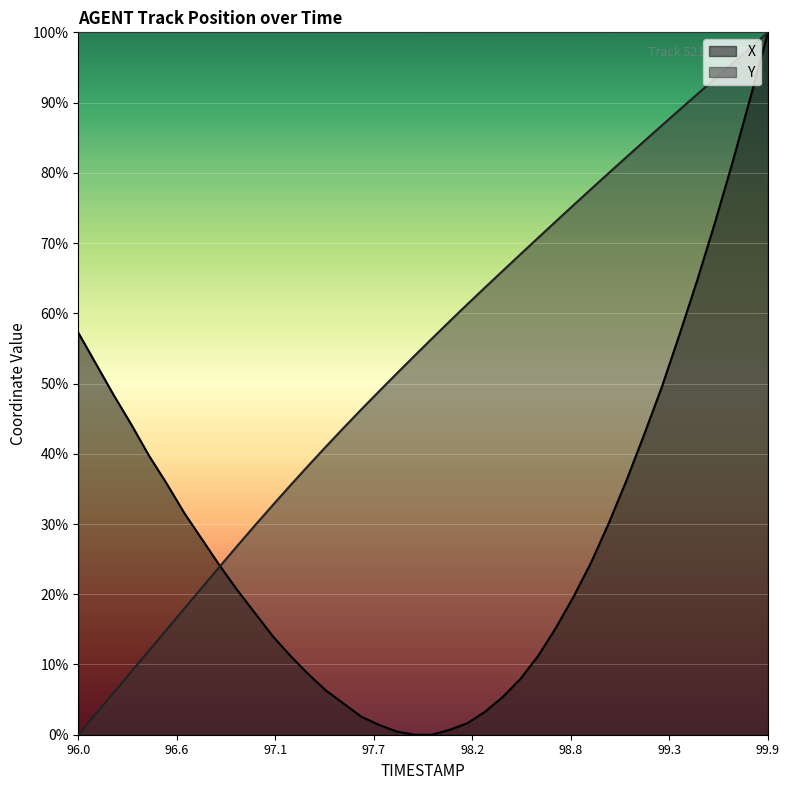

True or false: Y has more than 1 points higher than both neighbors.

False